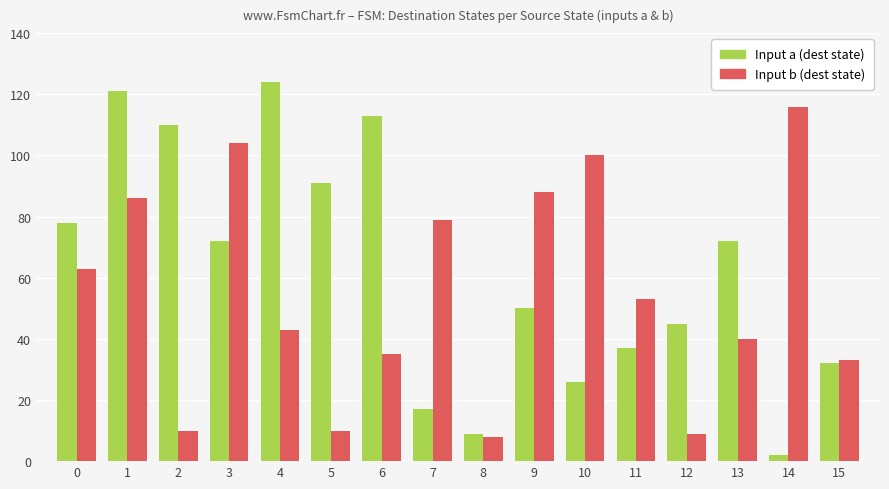

How many distinct data groups are displayed?

2